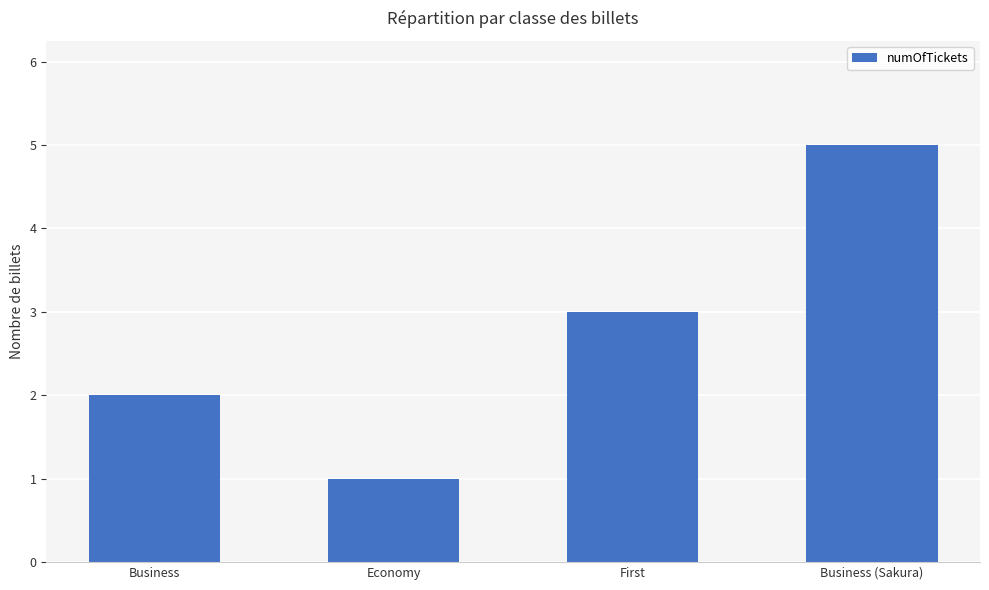

Approximately how many times larger is the value at First compared to Economy?

3.0